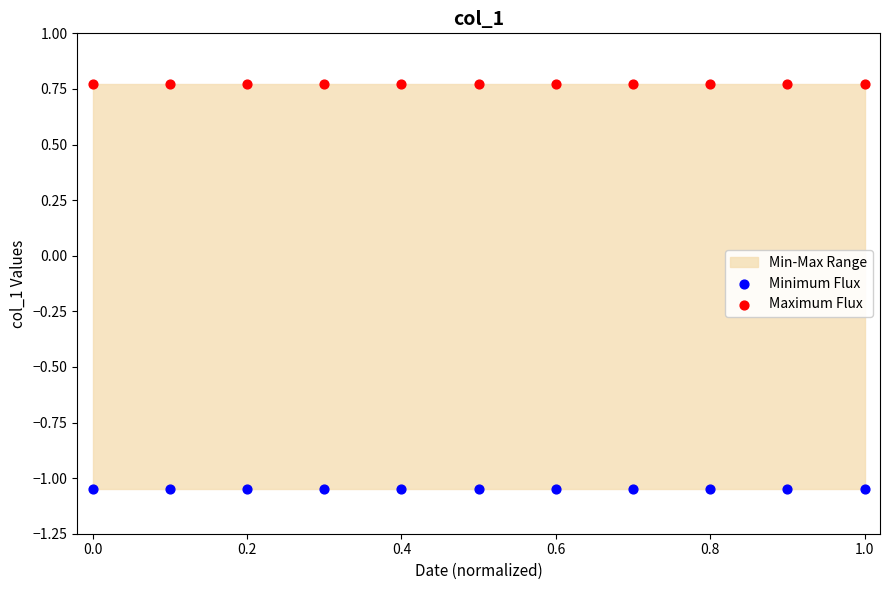

Which series reaches the minimum Y coordinate?

Minimum Flux